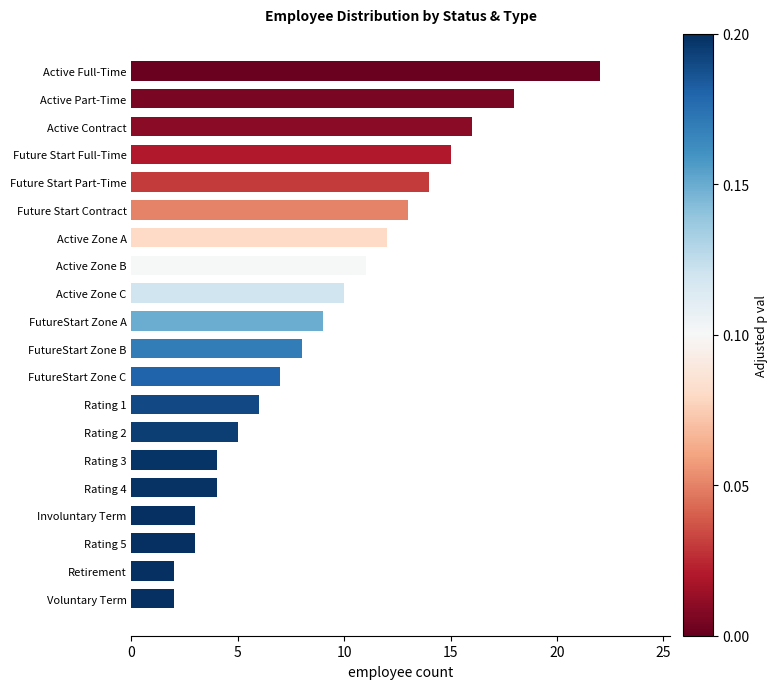

What is the maximum value shown in the chart?

22